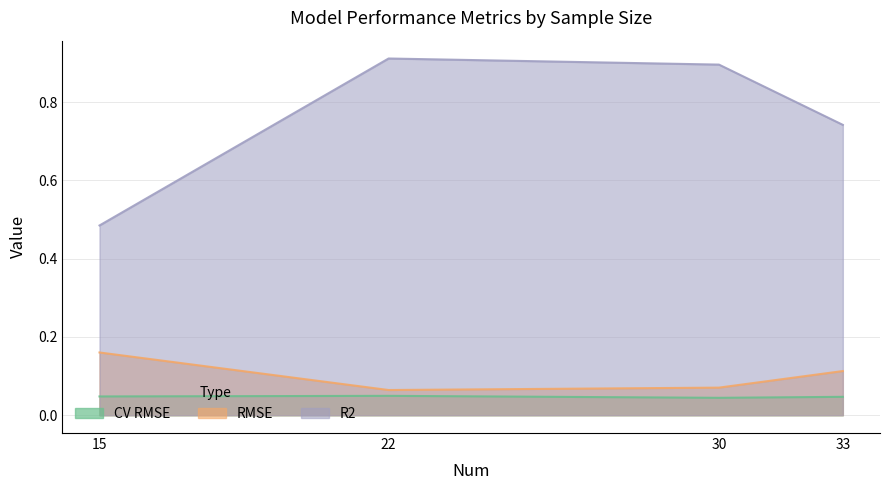

List the series in order of their peak value, highest first.

R2, RMSE, CV RMSE